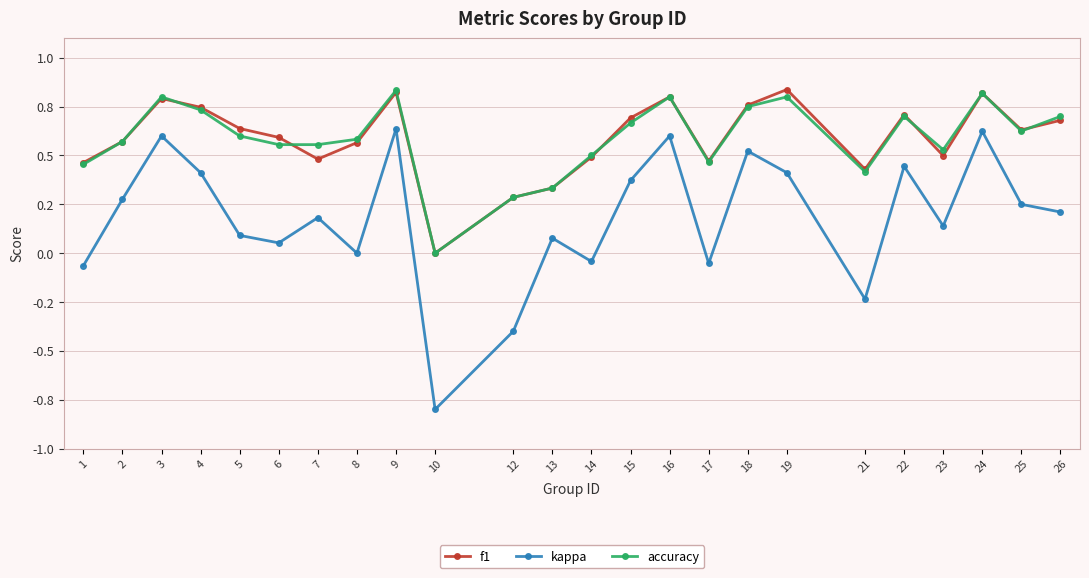

True or false: accuracy and kappa intersect in this chart.

False